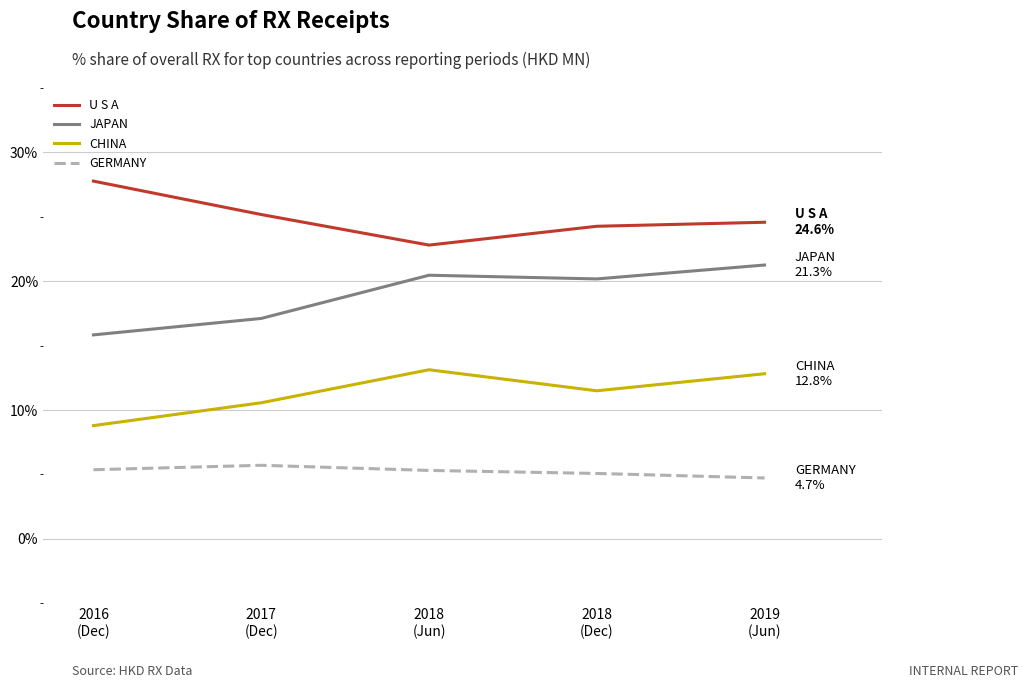

How many distinct data groups are displayed?

4